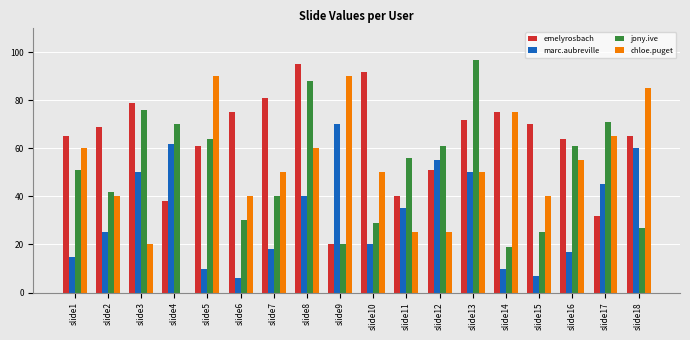

What are all the series names shown in the legend?

emelyrosbach, marc.aubreville, jony.ive, chloe.puget